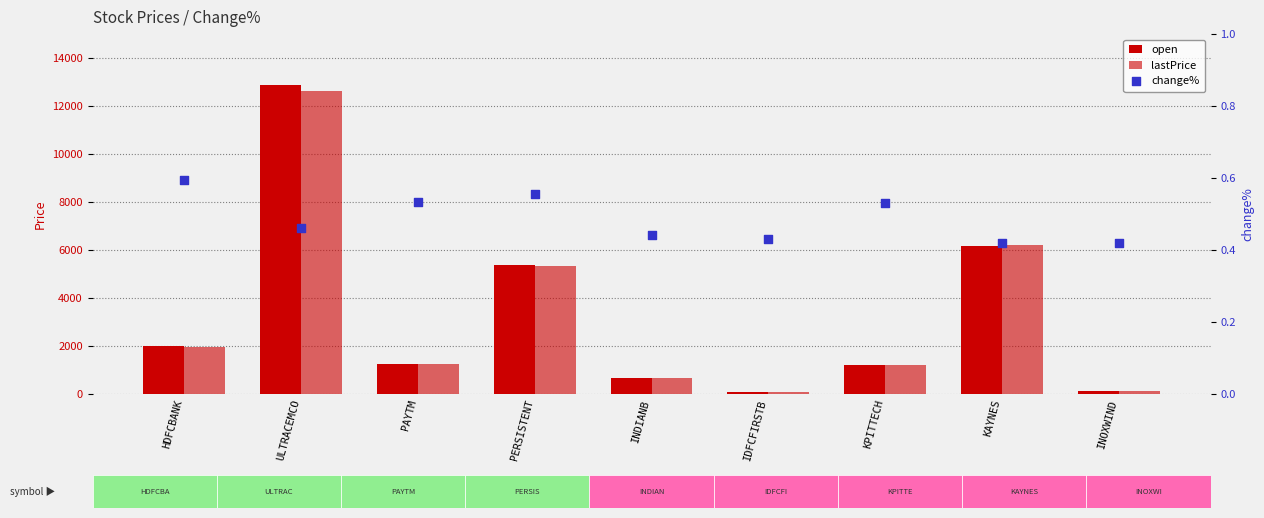

Which series contains the lowest Y value?

change%